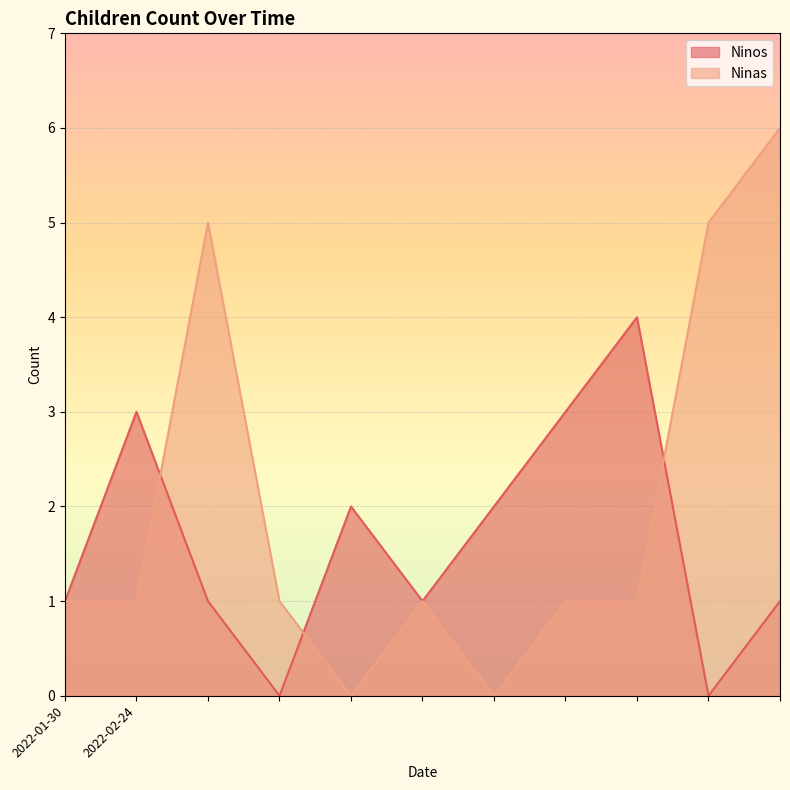

Rank the series by their maximum value, from highest to lowest.

Ninas, Ninos